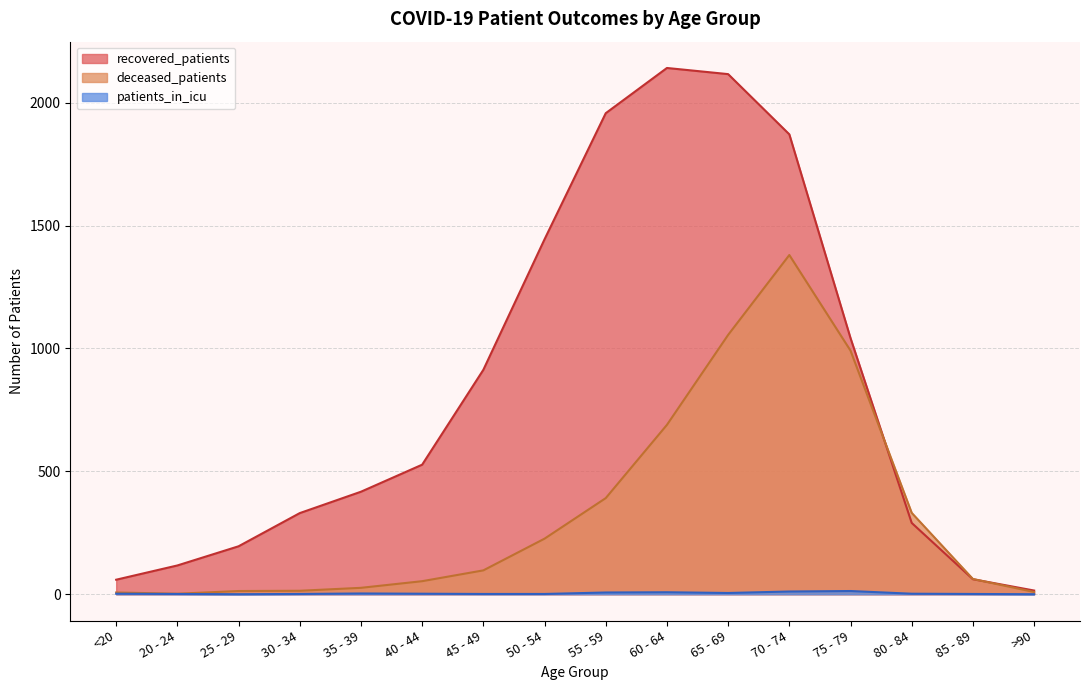

Reading left to right, transcribe all the data shown in this chart.

recovered_patients: 59	117	195	330	417	527	913	1444	1957	2141	2116	1871	1042	290	61	15
deceased_patients: 7	2	13	14	26	53	97	226	391	689	1055	1380	991	331	62	9
patients_in_icu: 2	1	0	1	3	2	1	1	7	8	5	11	13	2	1	0